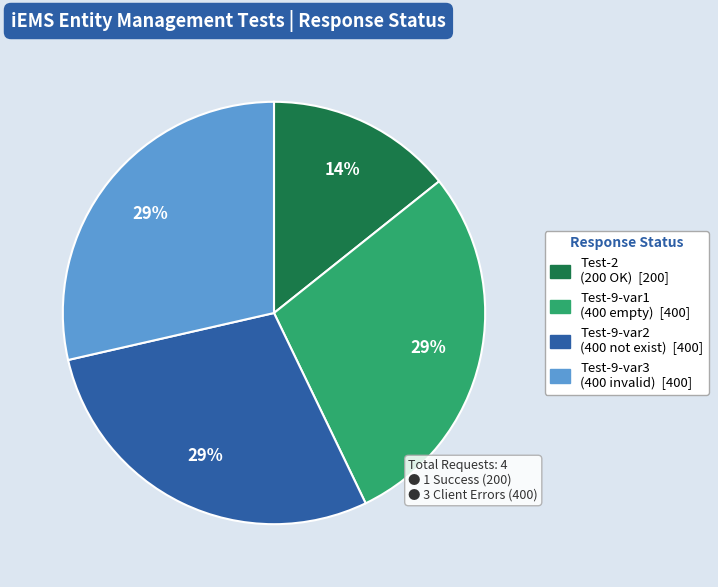

To the nearest percent, what is the average slice percentage?

25%